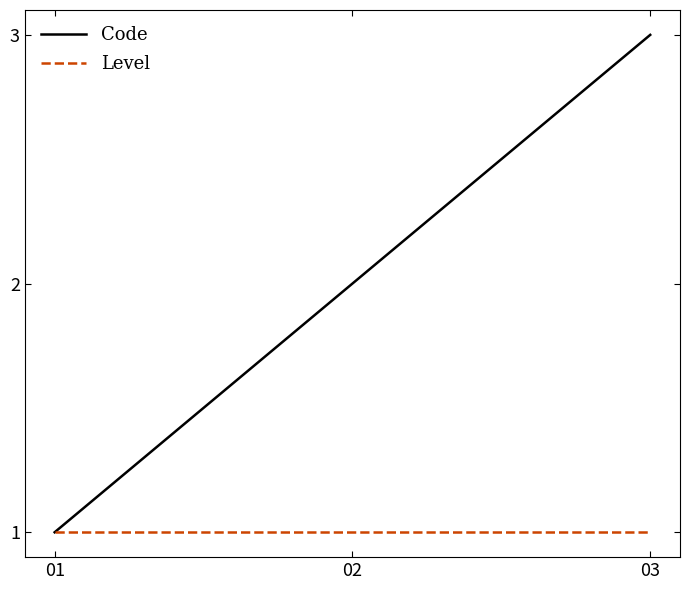

Rank the categories by Code value from highest to lowest.

03, 02, 01